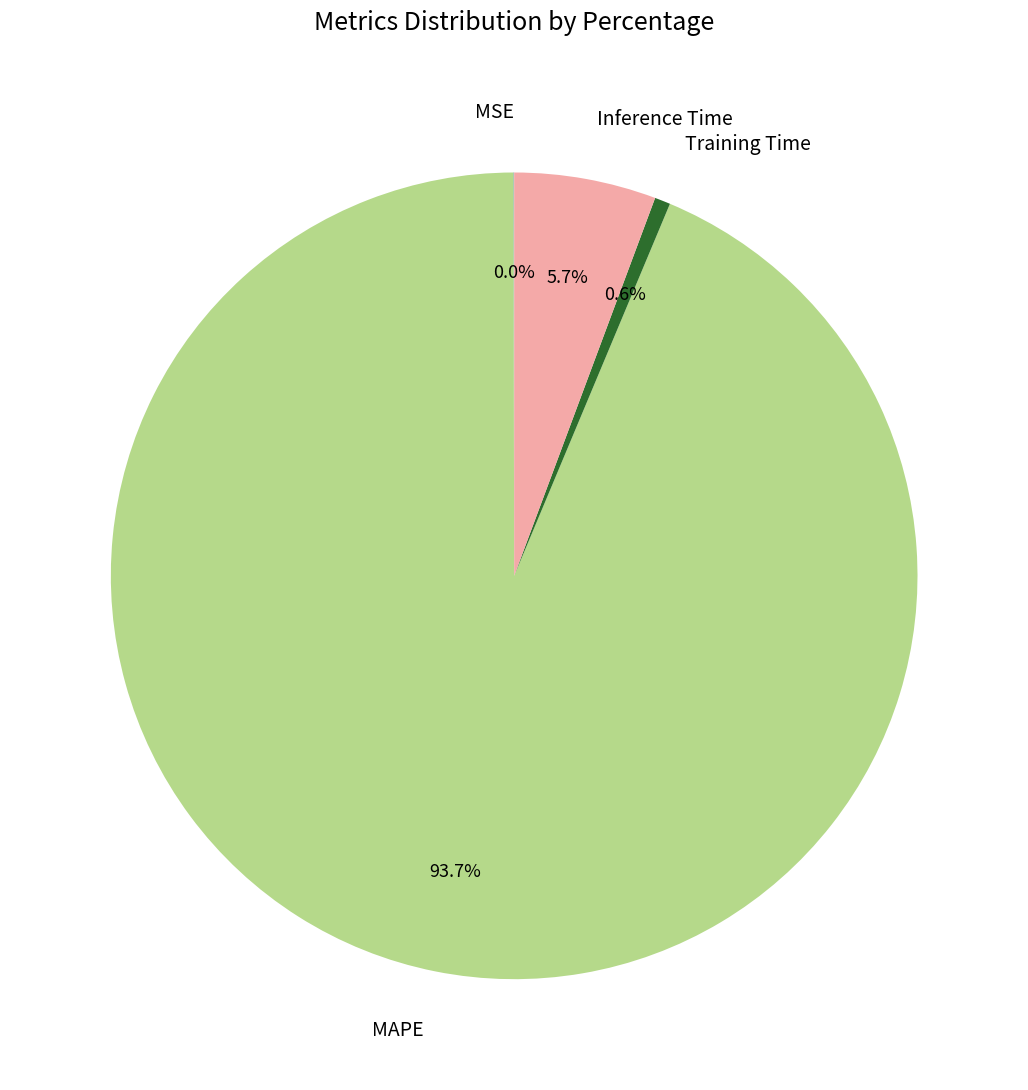

Is the sum of MAPE and Training Time greater than half?

Yes